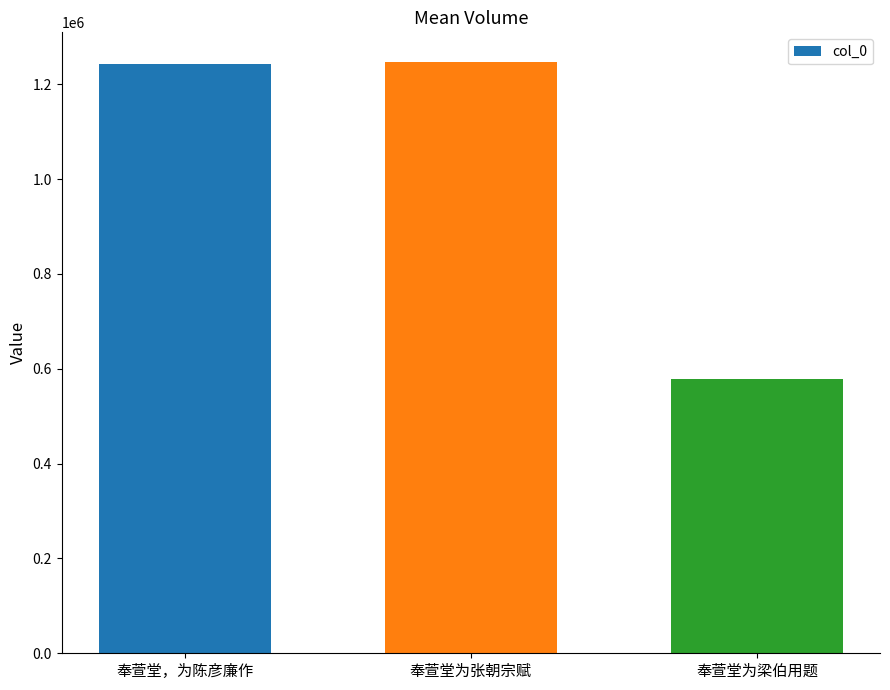

What is the label of the 3rd bar from the left?

奉萱堂为梁伯用题